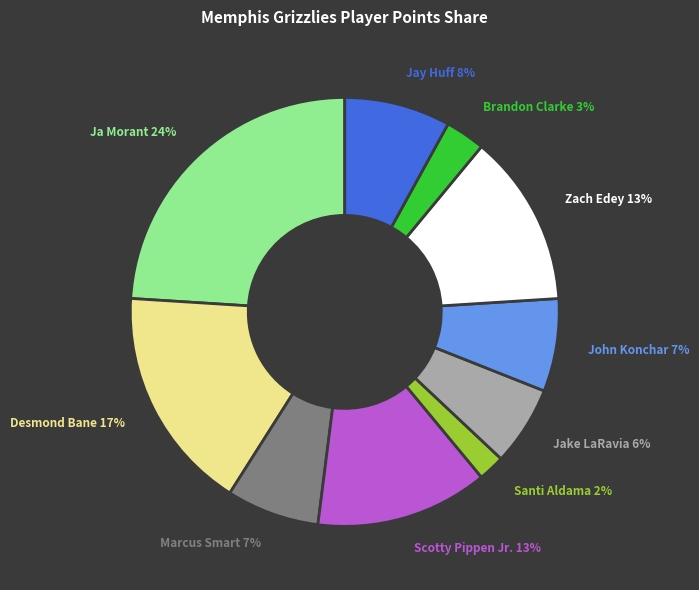

To the nearest percent, what is the average slice percentage?

10%